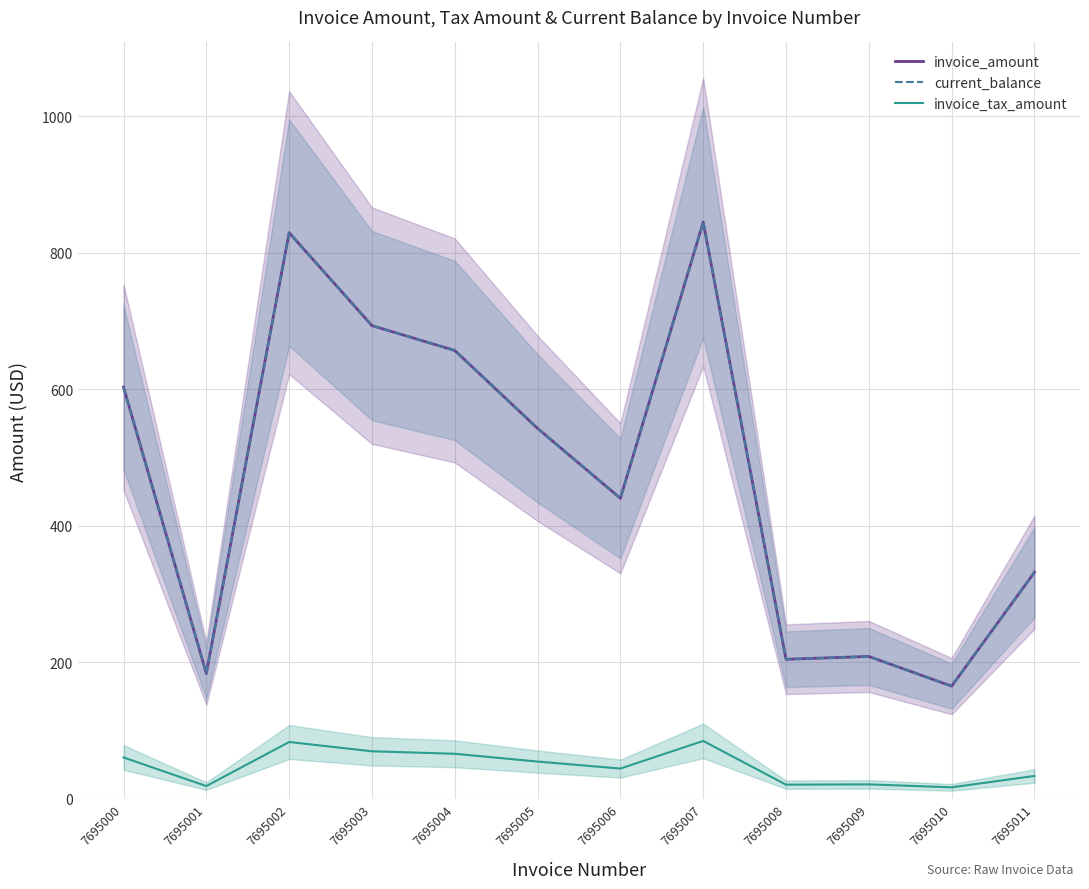

At how many categories does at least one series exceed 587?

5